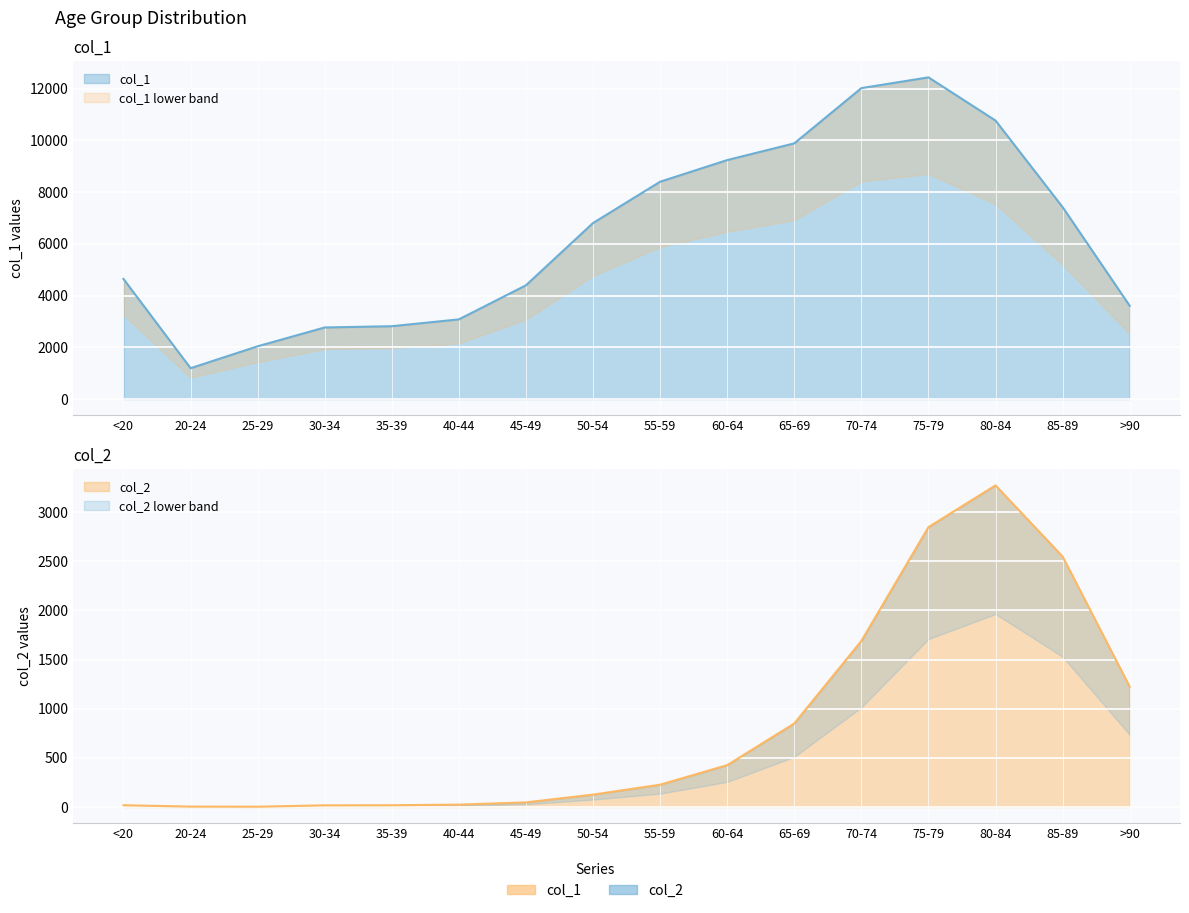

Does the chart display data point markers on the line(s)?

No